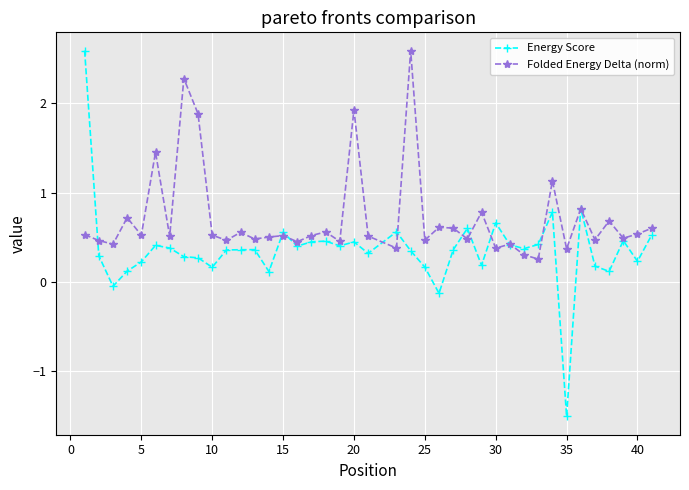

True or false: Folded Energy Delta (norm) has more than 0 interior local peaks.

True